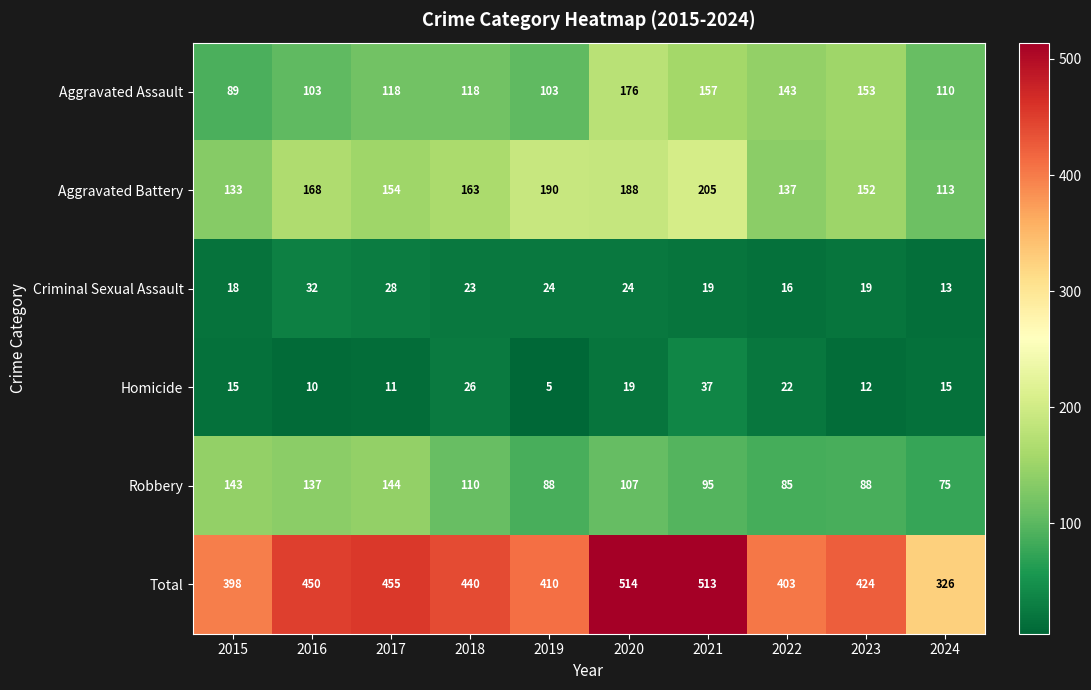

The Aggravated Battery series shows 188 at 2024. True or false?

False